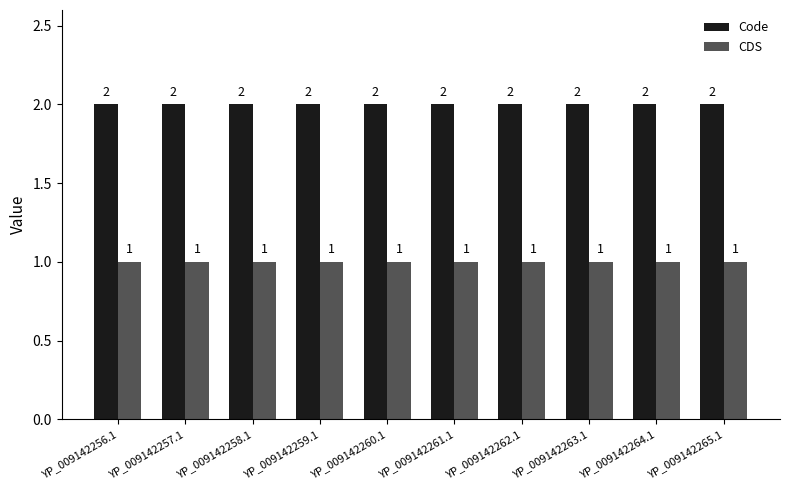

Rank the series by their average value, from lowest to highest.

CDS, Code